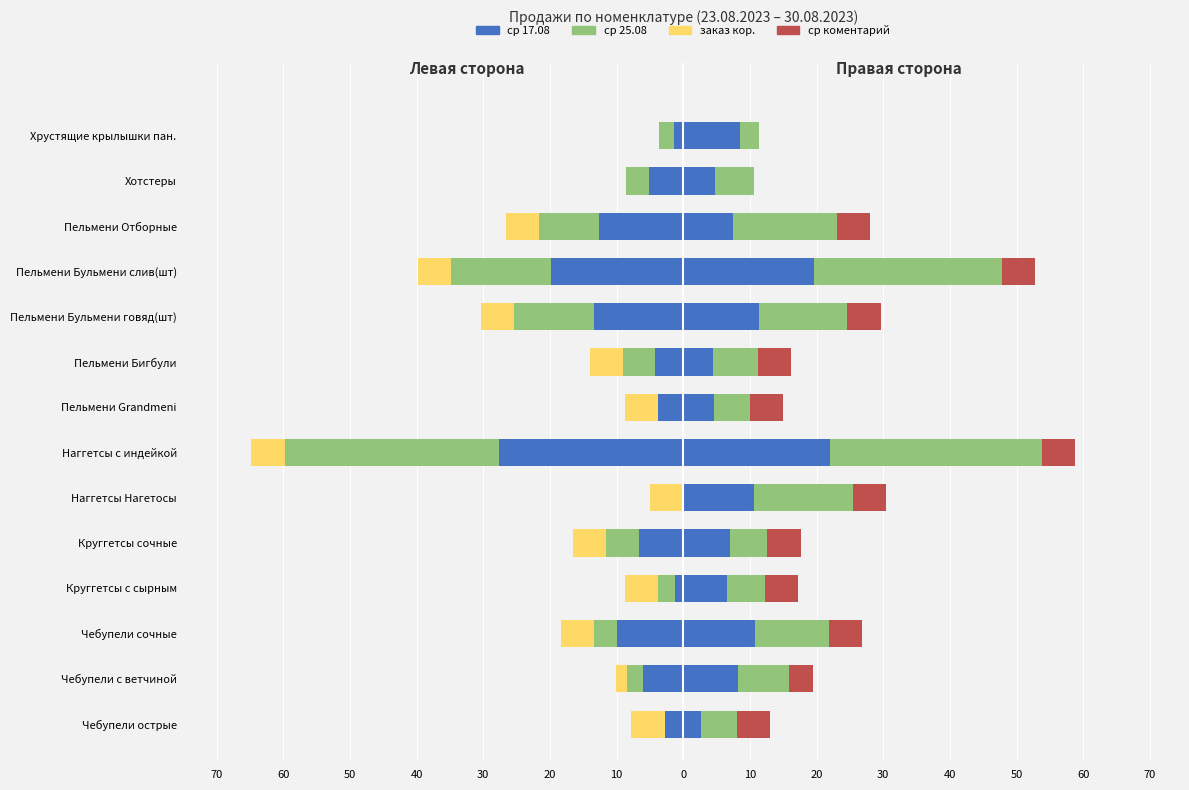

Which series has the largest range (max minus min)?

ср 25.08